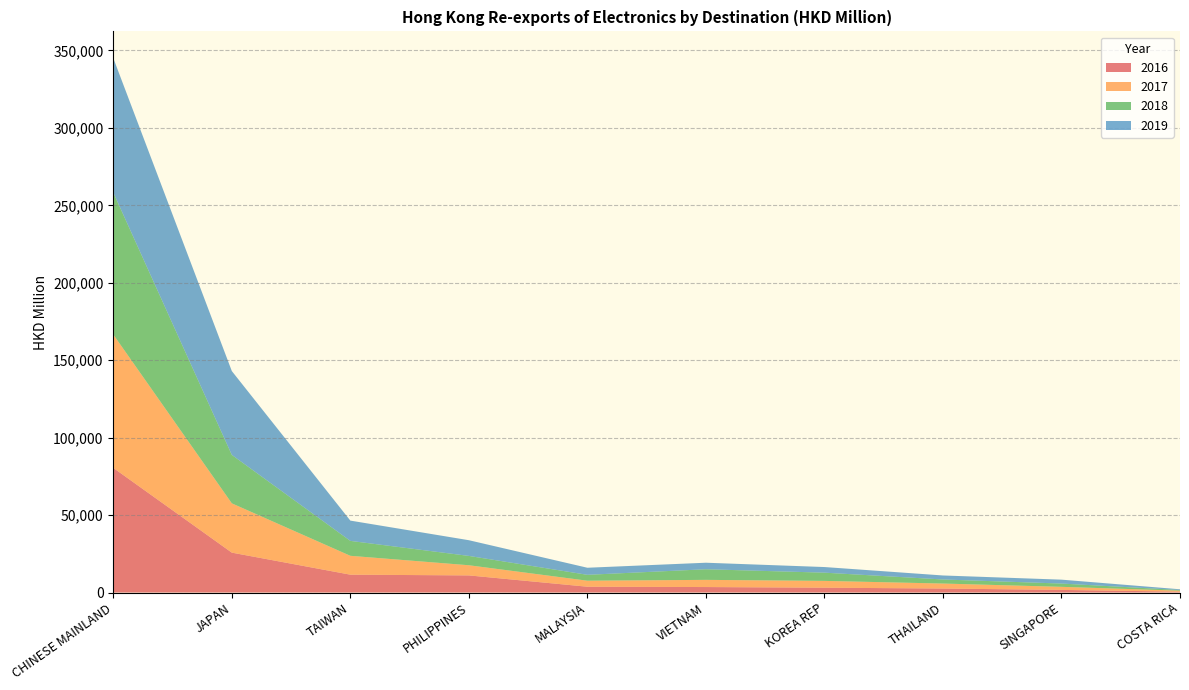

Reading right to left, list all the values displayed in this chart.

2016: 549.7	1683.0	2570.1	3118.8	3534.0	3741.4	11048.1	11522.6	25754.7	80471.9
2017: 644.3	1992.9	3224.4	4388.0	4640.2	3888.2	6560.3	12183.2	31832.8	86116.1
2018: 428.1	2115.9	2626.7	5315.1	6850.1	3799.7	6027.1	9633.1	31275.8	91680.2
2019: 470.2	2518.0	2589.6	3633.2	4217.5	4569.1	10141.1	13099.7	54143.5	86810.1